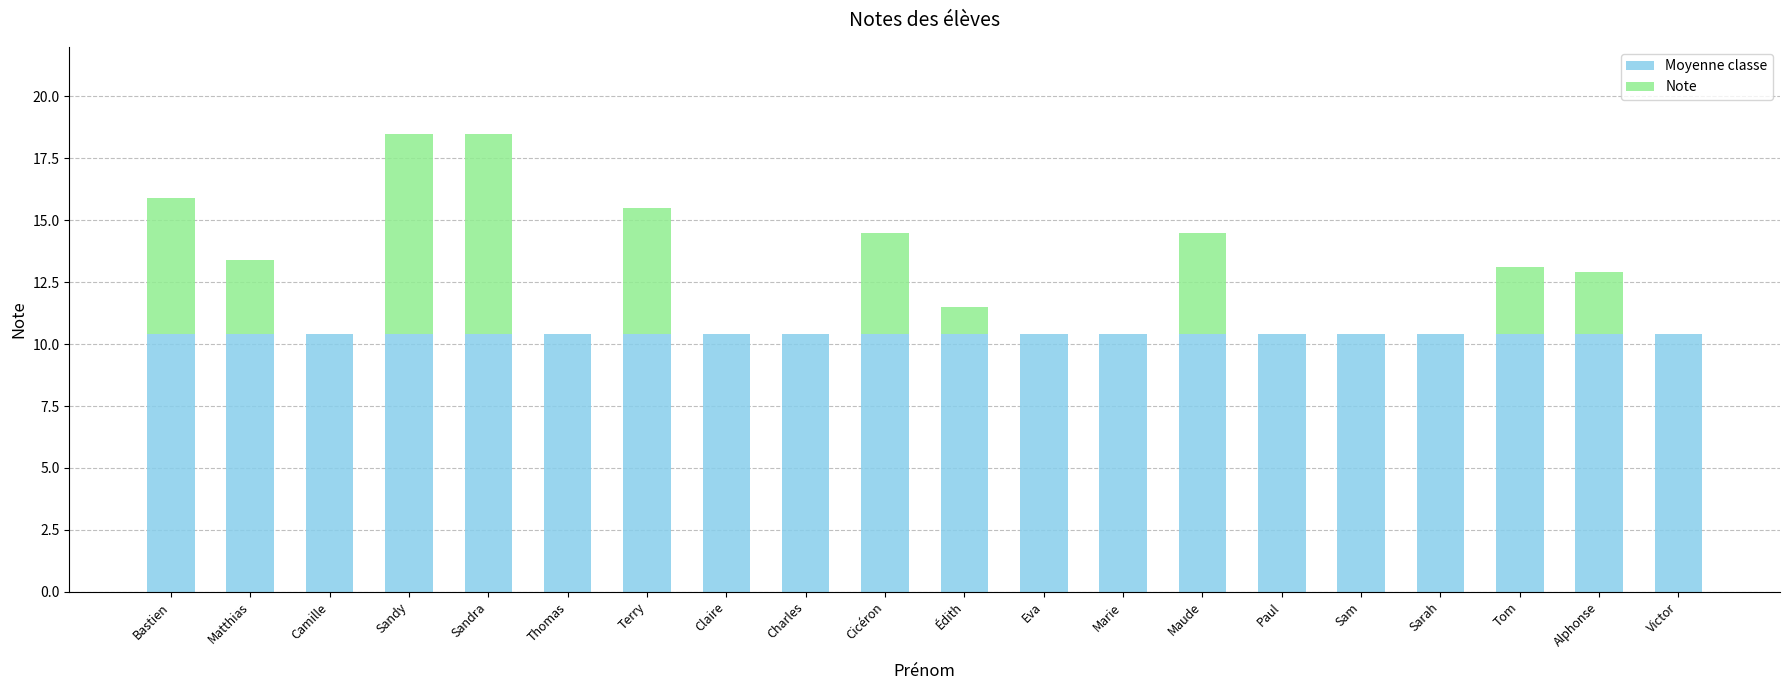

The Moyenne classe series shows 13.6 at Terry. True or false?

False